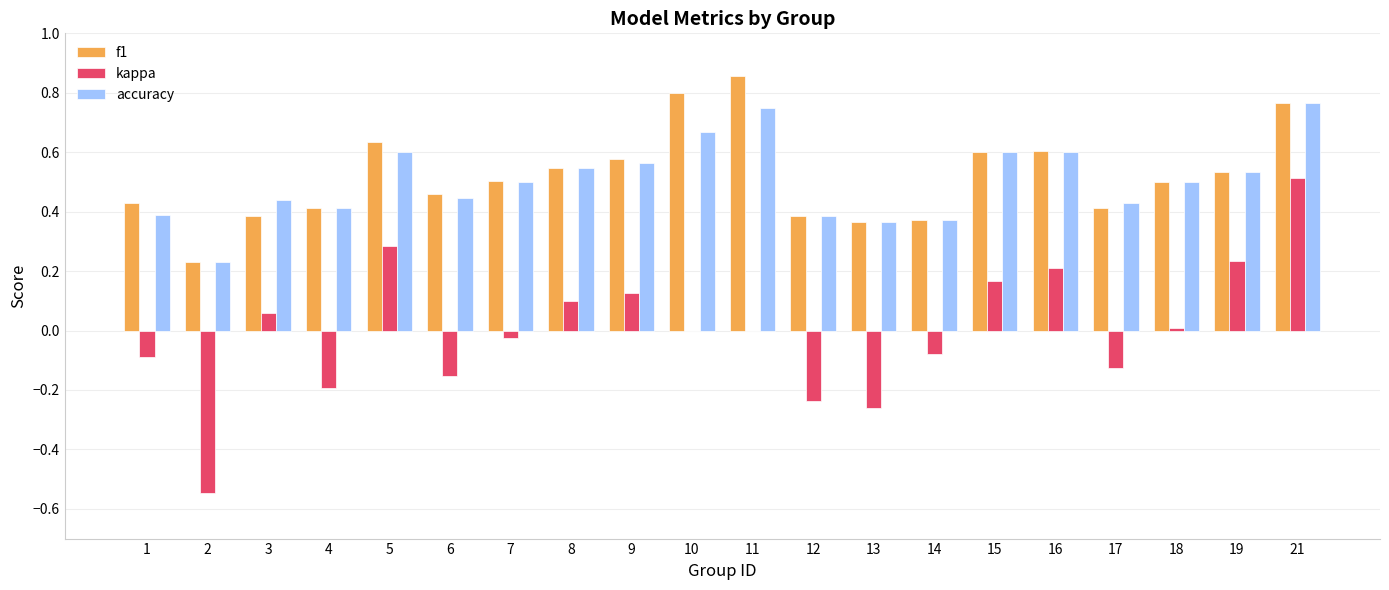

What is the sum of all f1 values?

10.4